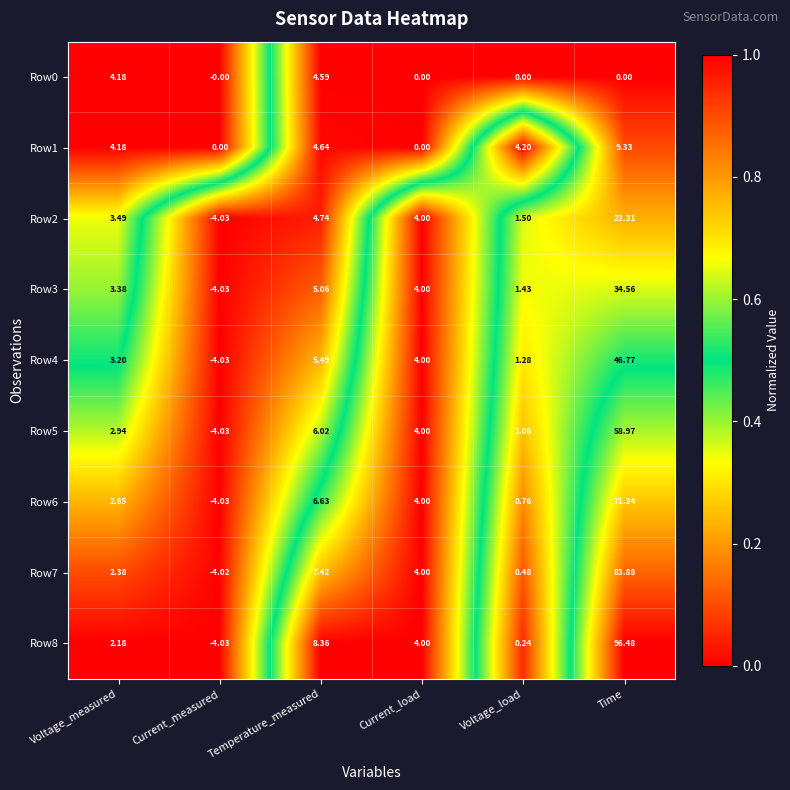

At which category is the sum across all series the highest?

Time